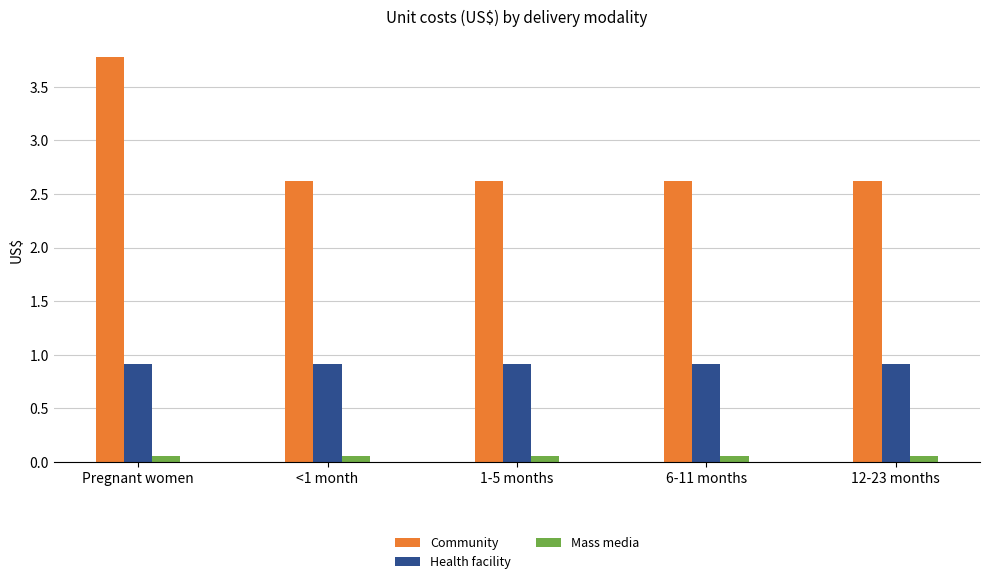

Which series has the widest spread of values?

Community